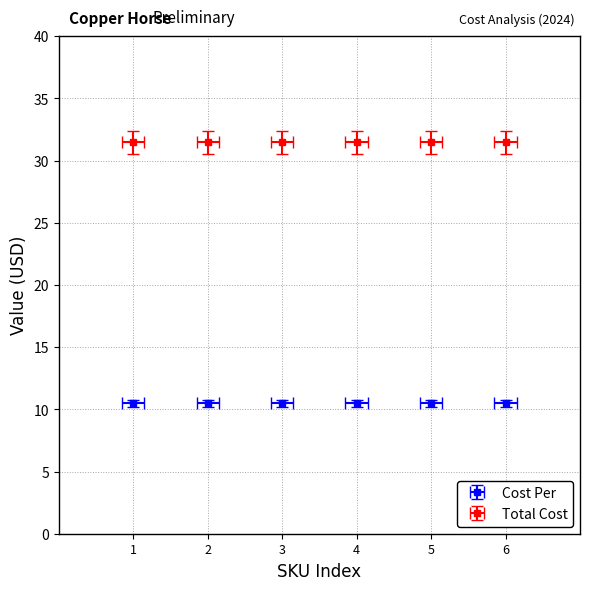

What is the sum of all Total Cost values?

188.8